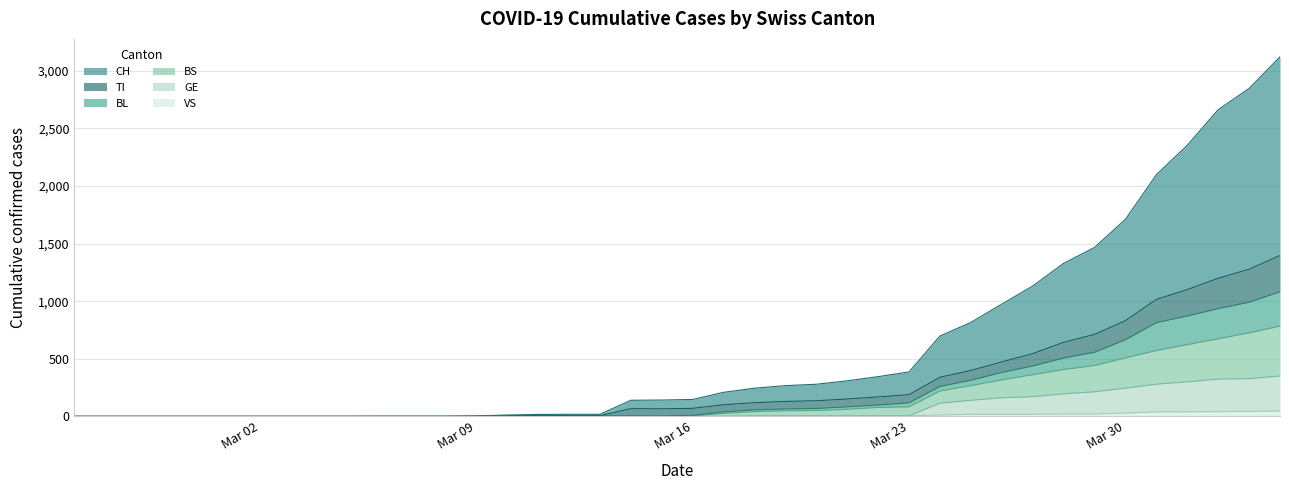

Is the value of BS at 17 greater than the value of GE at 22?

No